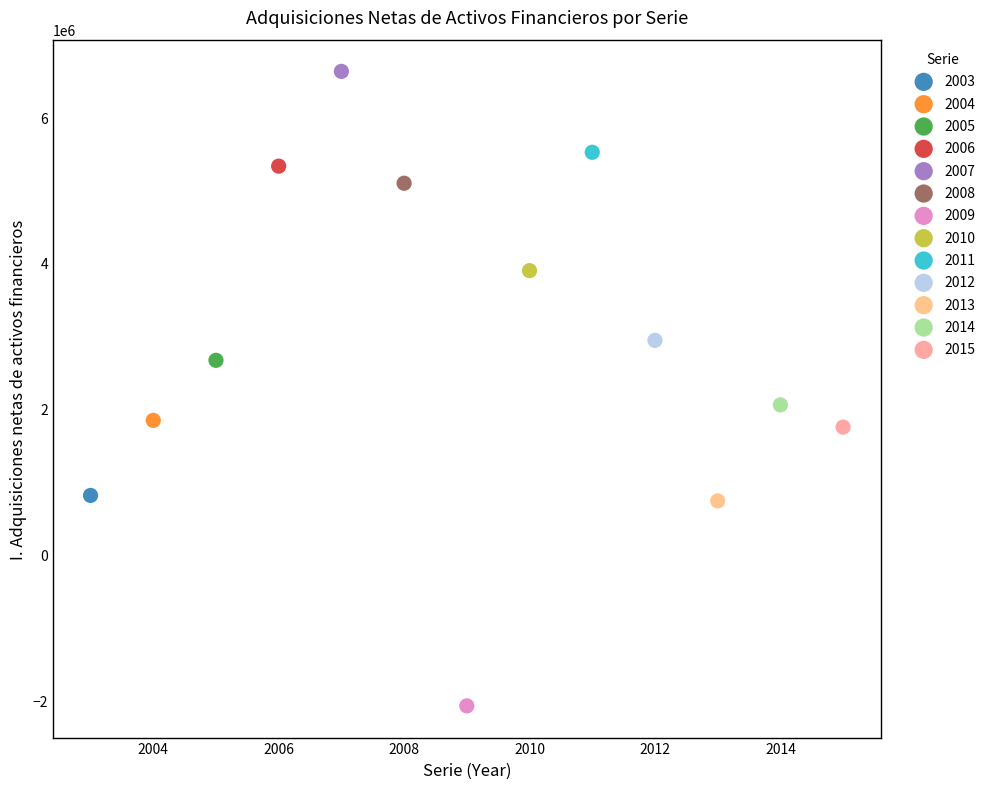

What are all the series names shown in the legend?

2003, 2004, 2005, 2006, 2007, 2008, 2009, 2010, 2011, 2012, 2013, 2014, 2015